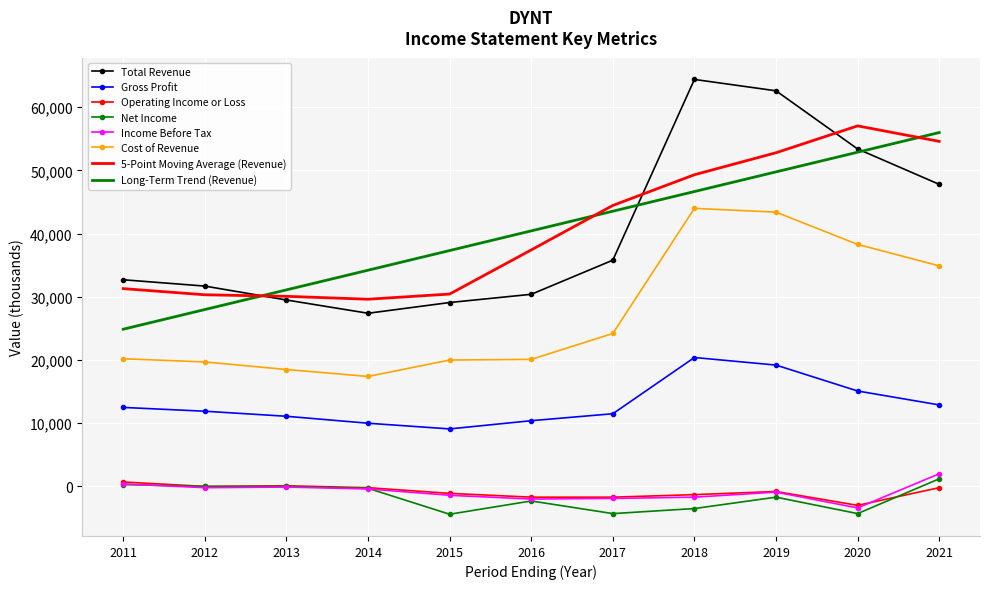

Which series has the largest range (max minus min)?

Total Revenue